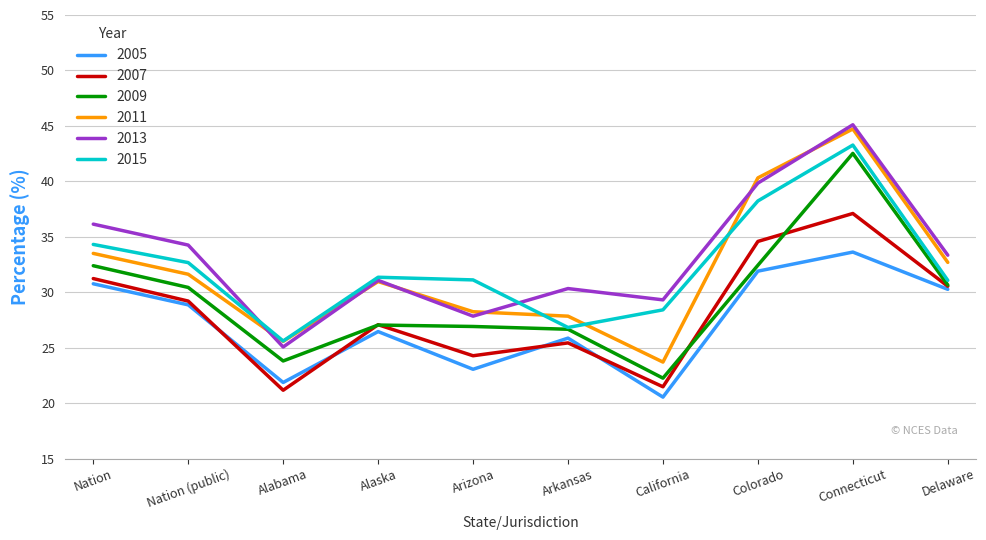

At which label does 2011 reach its peak?

Connecticut